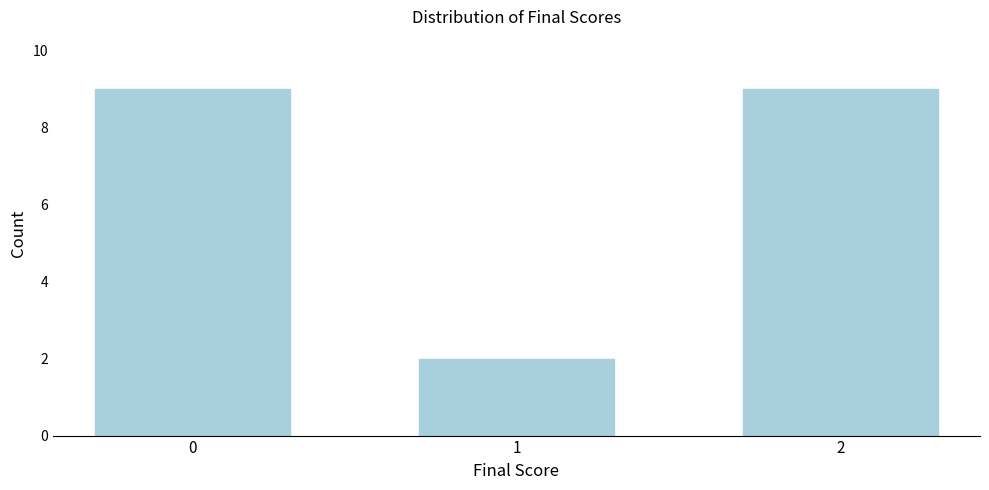

Reading left to right, list all the values displayed in this chart.

0=9	1=2	2=9